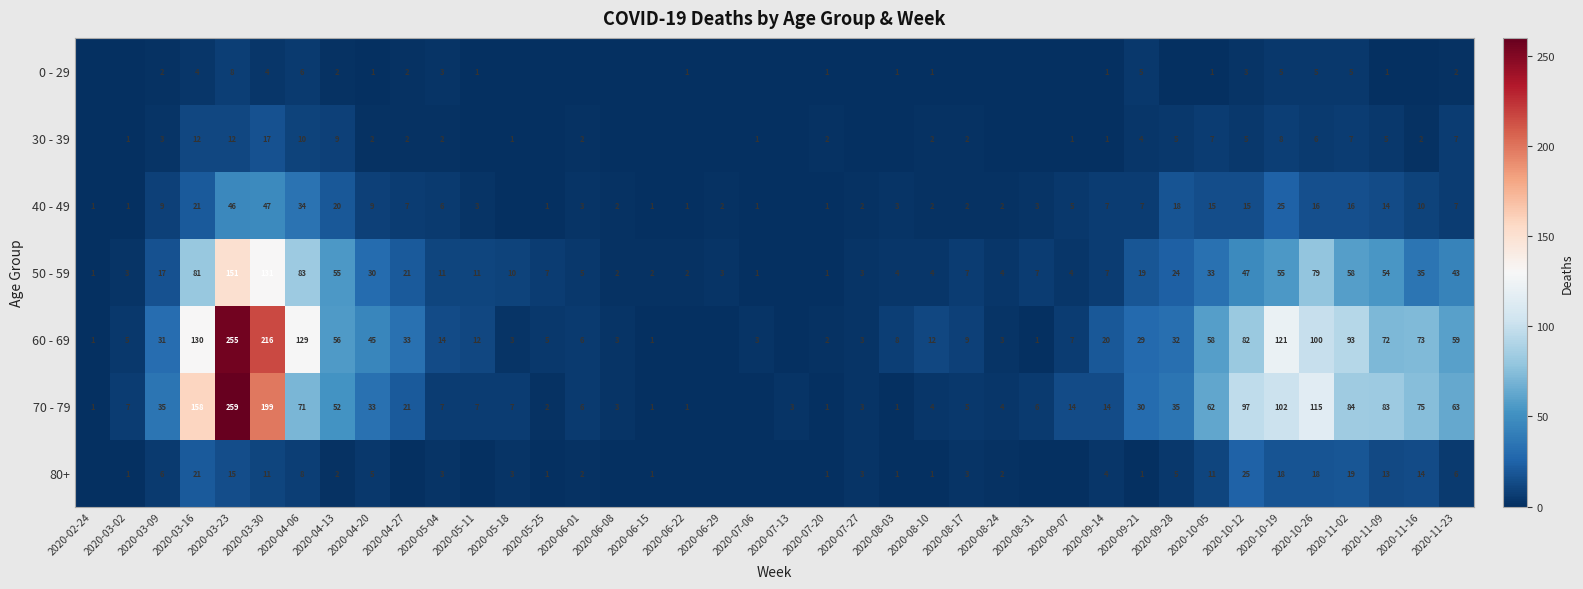

What is the difference between the highest and lowest values at 2020-04-13?

54